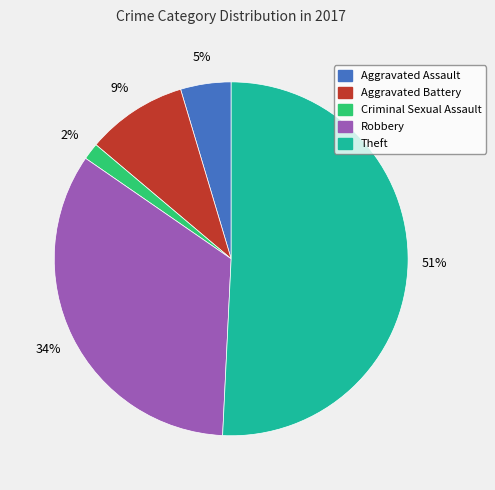

Is there a majority slice in this chart?

Yes